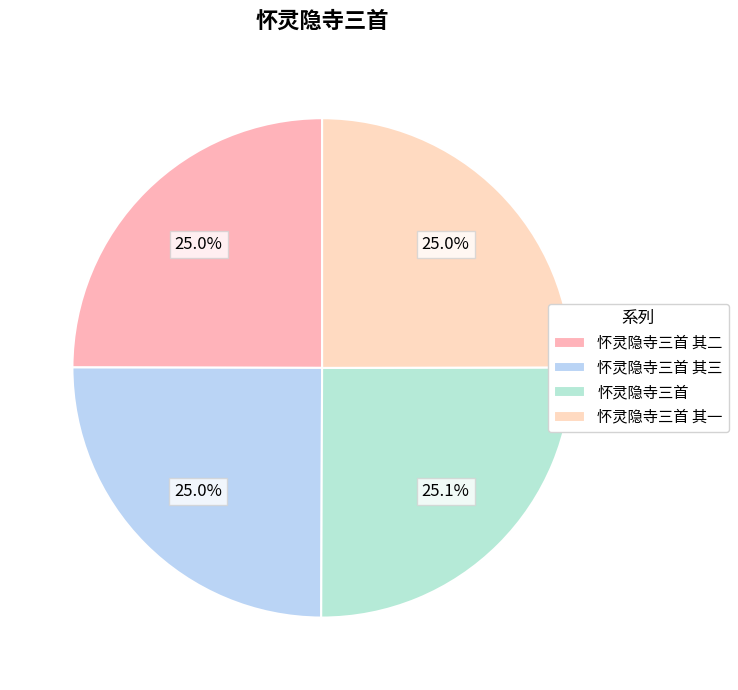

Count the number of slices in the pie.

4